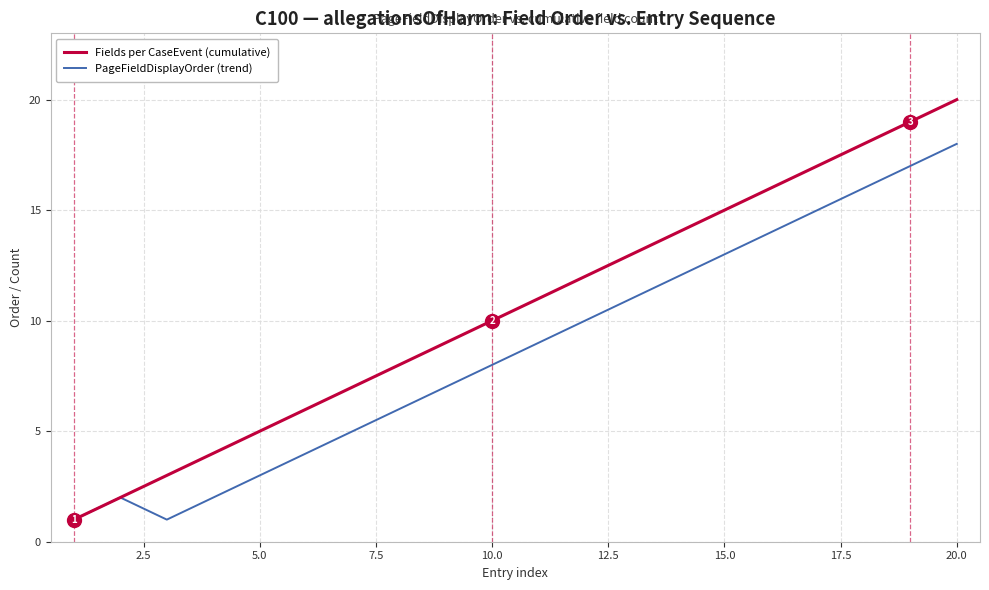

What is the average value of the PageFieldDisplayOrder (trend) series?

9